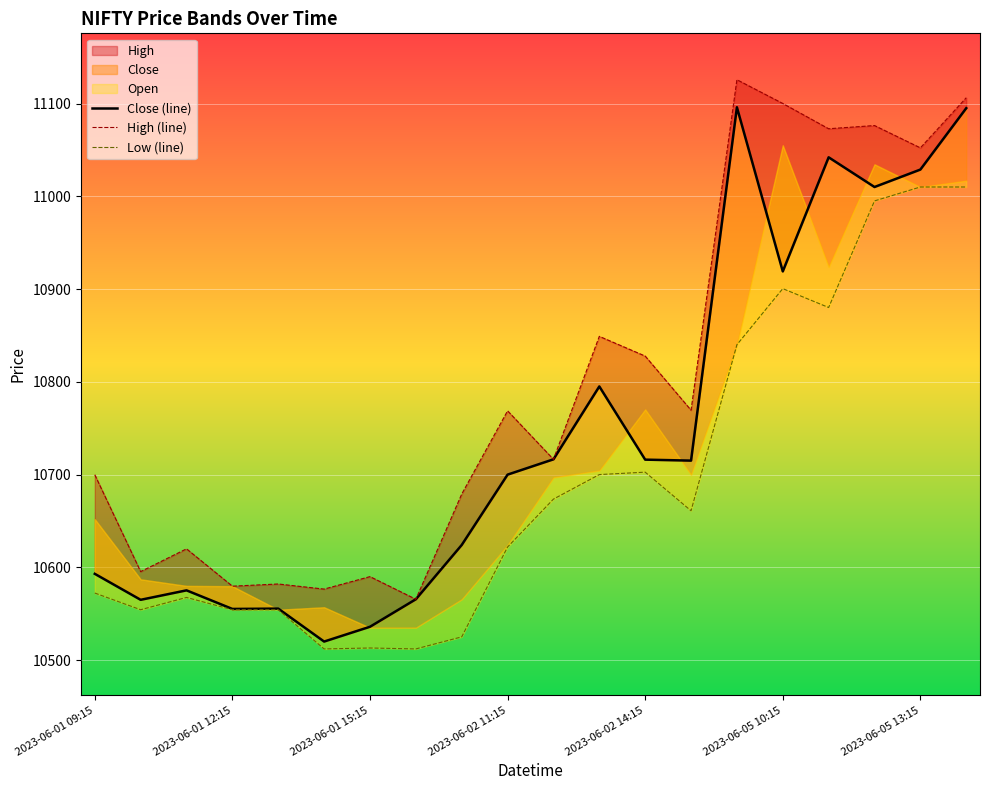

How many data points in Close (line) are above 10715?

10